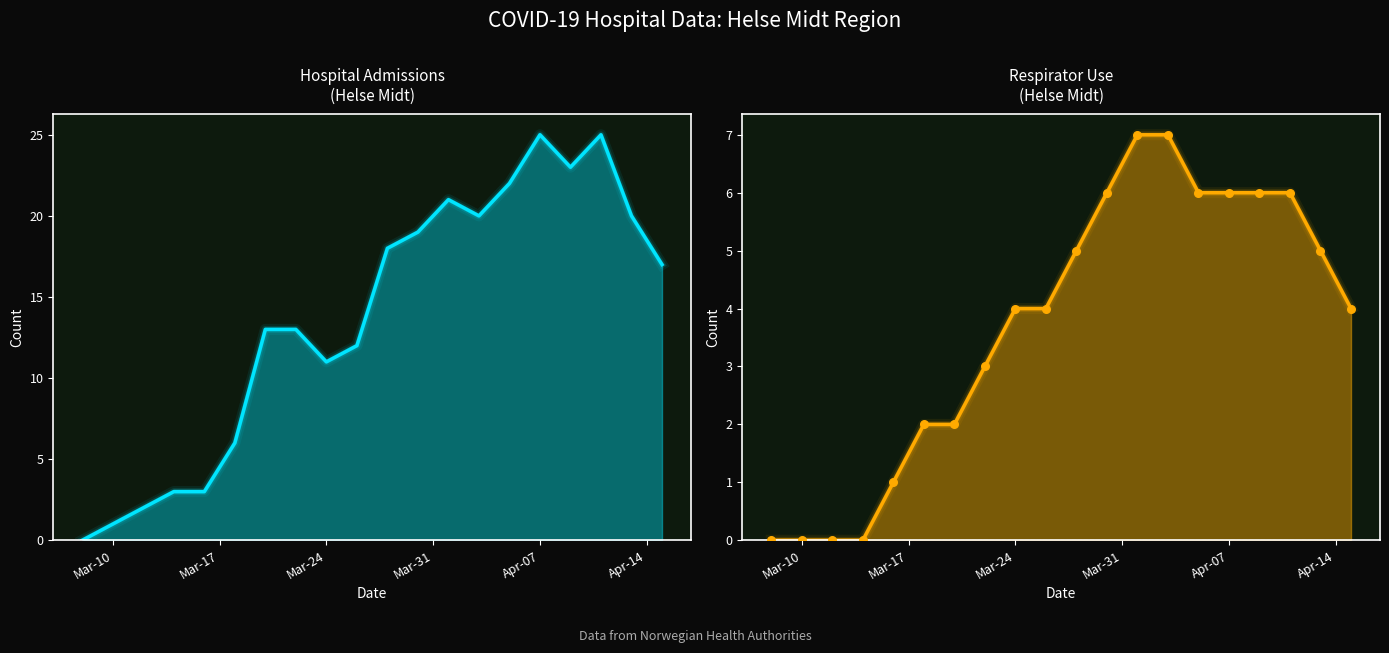

At how many categories does at least one series exceed 5?

15